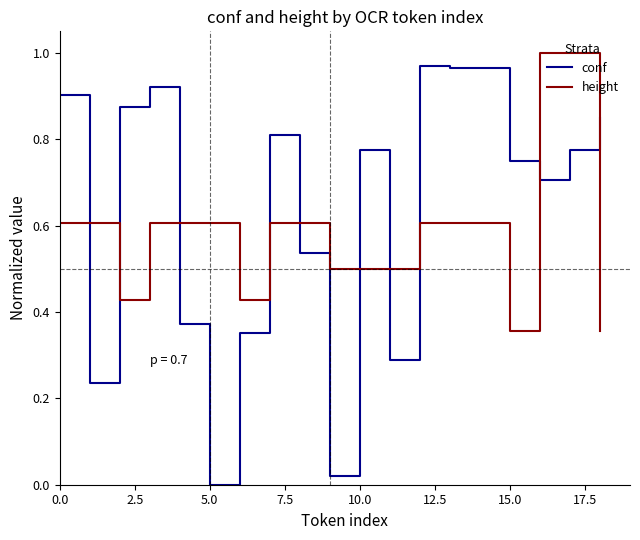

Which series has the largest range (max minus min)?

conf